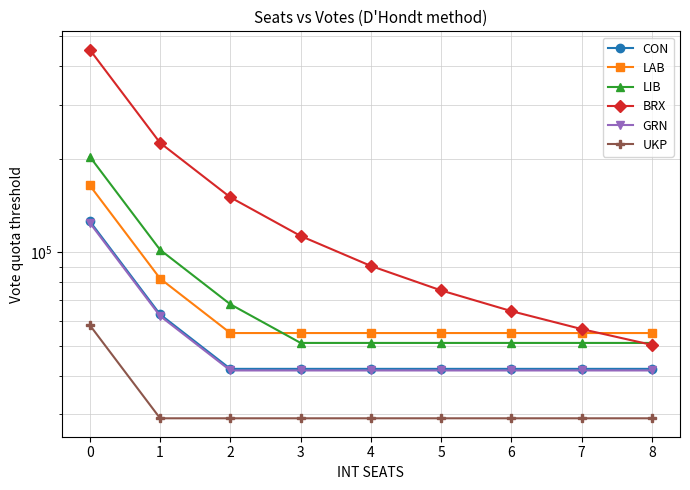

Where is LIB nearest to the value 127493?

1